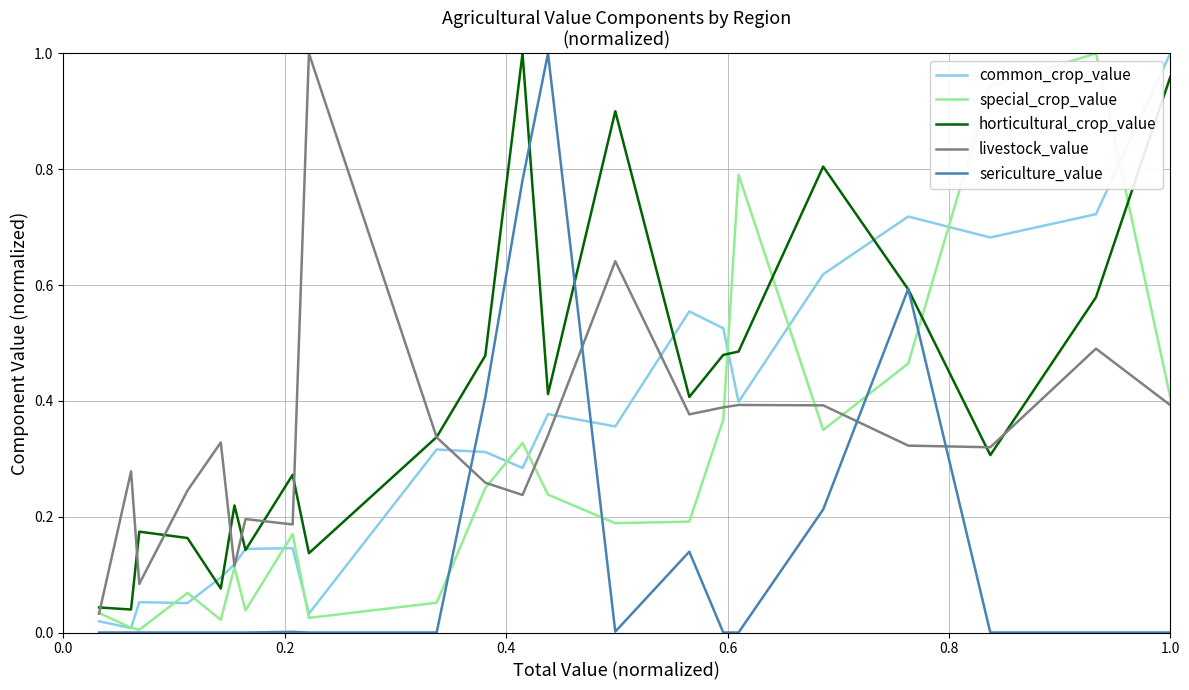

What are all the series names shown in the legend?

common_crop_value, special_crop_value, horticultural_crop_value, livestock_value, sericulture_value